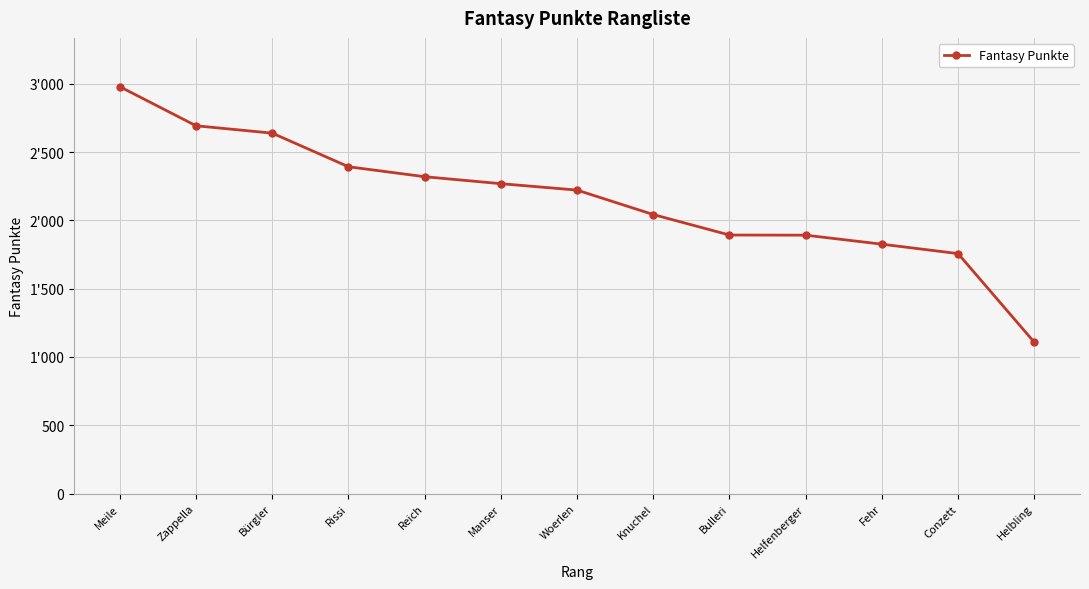

What is the value of the 11th point from the left?

1826